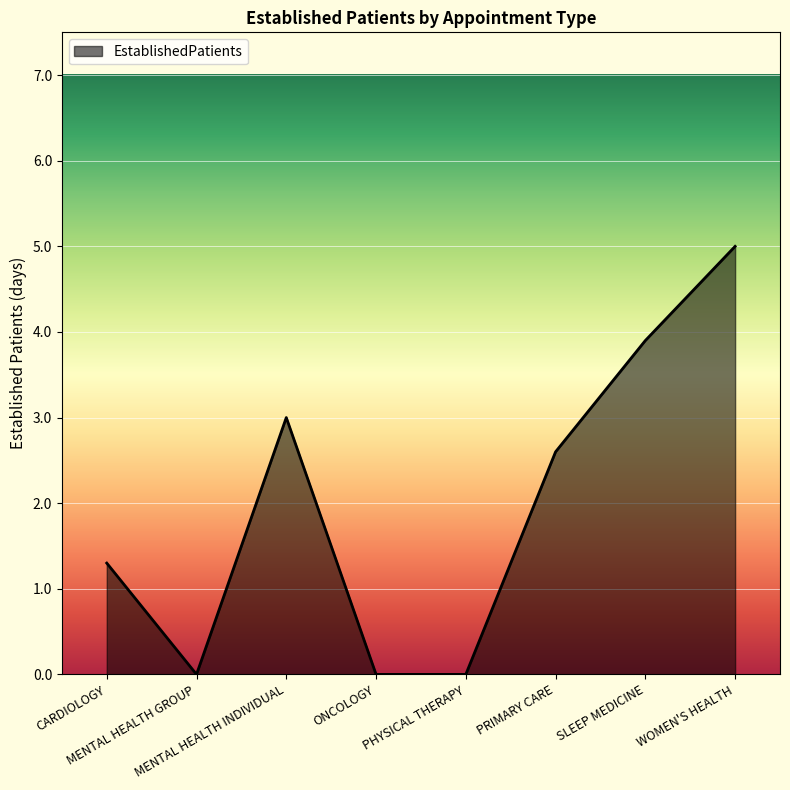

What is the difference between the second highest and minimum values?

3.9